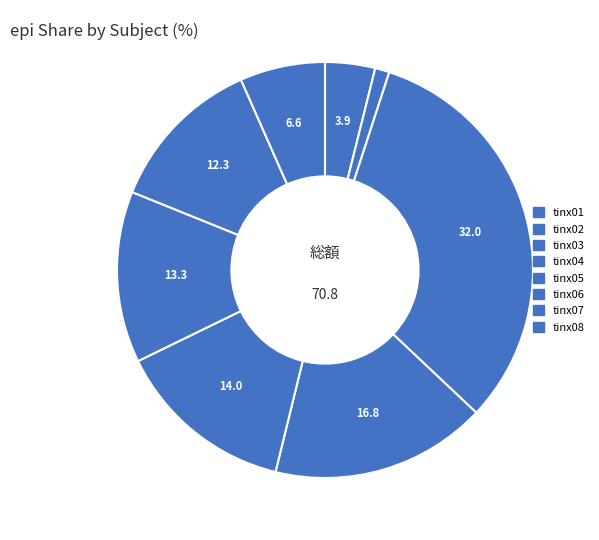

Count the number of slices in the pie.

8